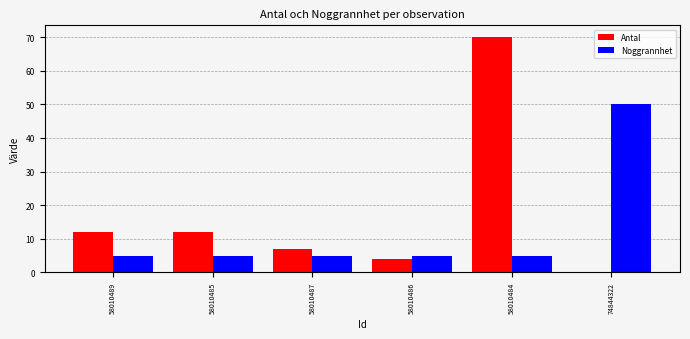

What is the greatest value displayed?

70